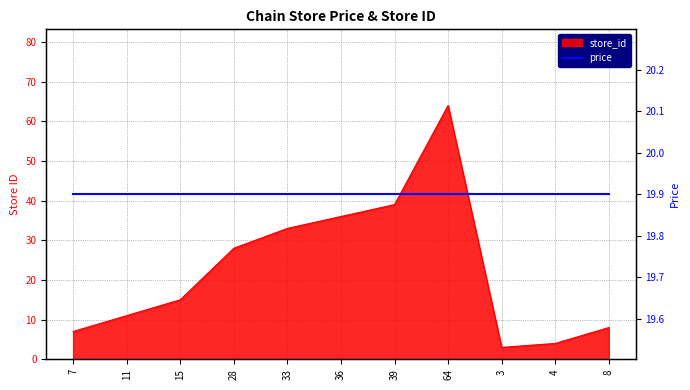

True or false: the data shows 11 at 11.

True